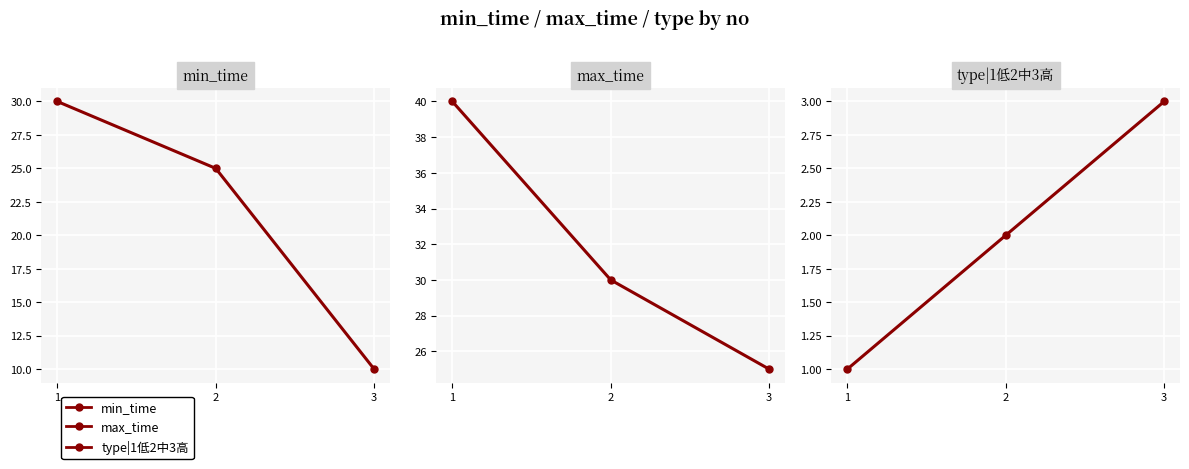

What is the smallest value displayed?

1